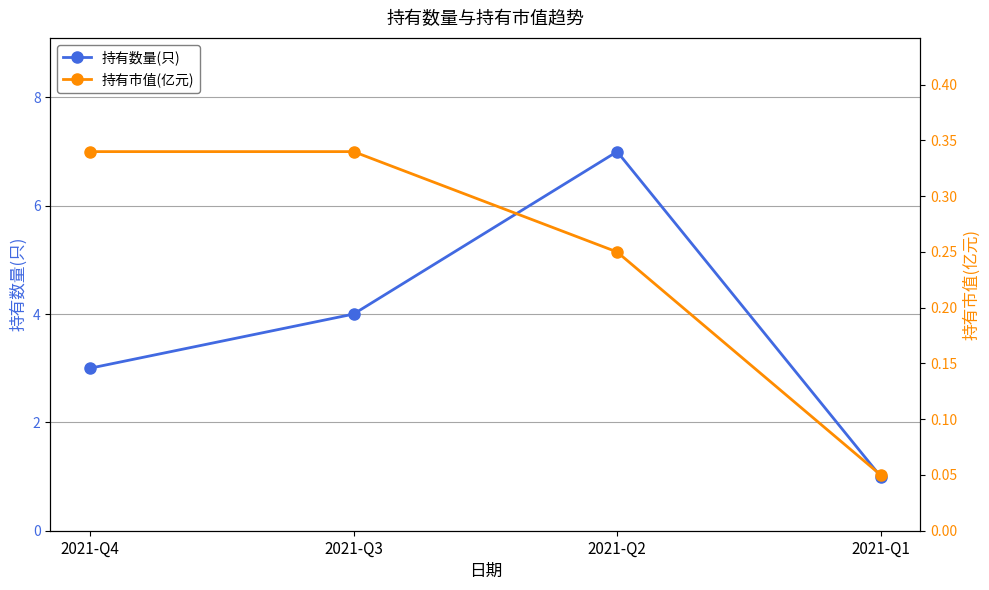

True or false: 持有市值(亿元) has more than 1 points higher than both neighbors.

False